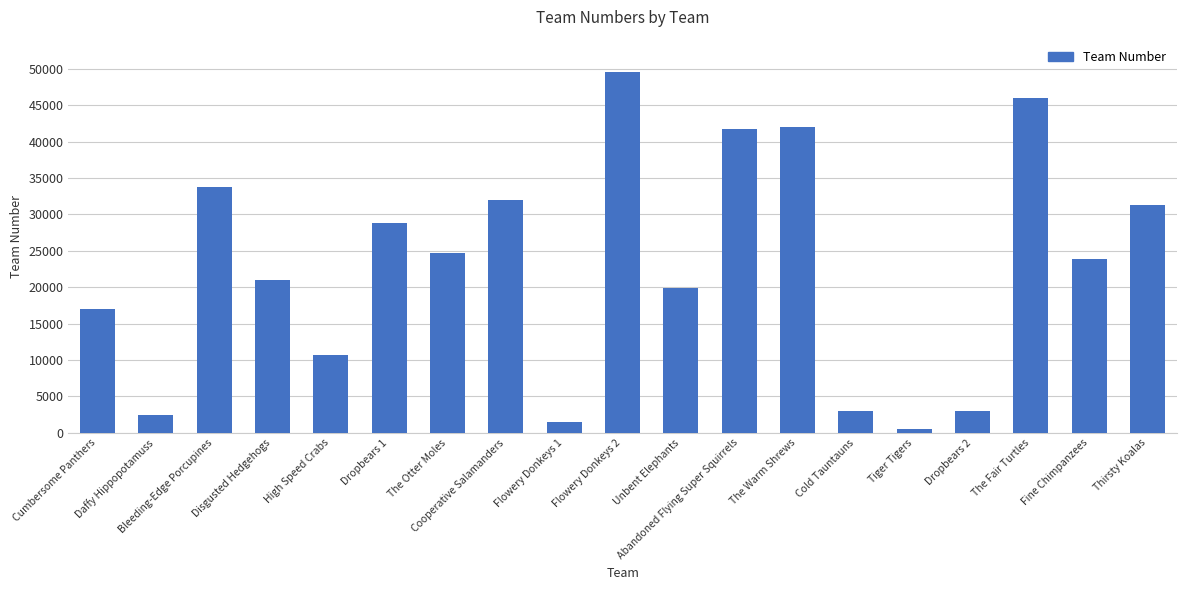

What is the label of the 7th bar from the right?

The Warm Shrews